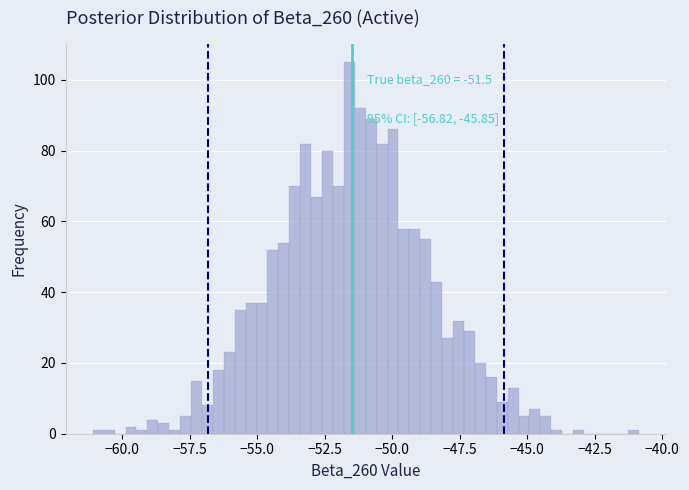

Read against the x-axis, roughly where is the centre of the tallest bar?

-51.5